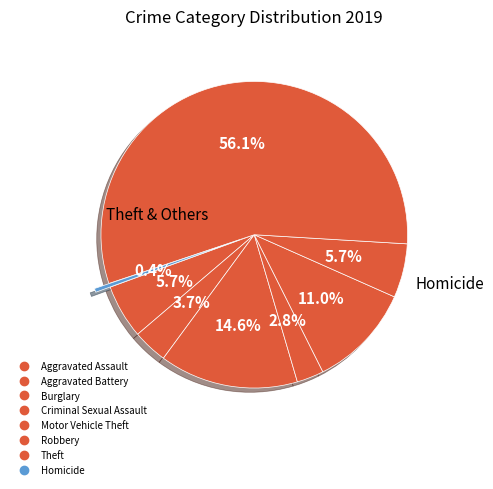

What is the change in value from Aggravated Assault to Aggravated Battery?

-5